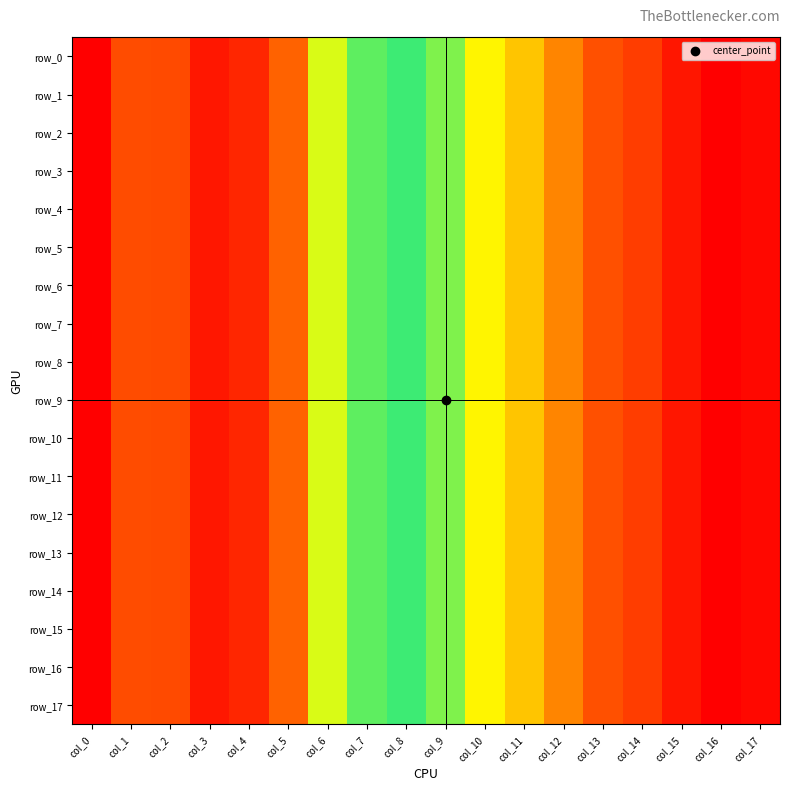

Reading left to right, what are all the values shown in this chart?

row_0: col_0=0.1	col_1=0.0	col_2=0.0	col_3=0.1	col_4=0.1	col_5=0.0	col_6=0.0	col_7=0.0	col_8=0.0	col_9=-0.0	col_10=-0.0	col_11=-0.0	col_12=-0.0	col_13=-0.0	col_14=-0.0	col_15=-0.0	col_16=-0.0	col_17=-0.0
row_1: col_0=0.1	col_1=0.0	col_2=0.0	col_3=0.1	col_4=0.1	col_5=0.0	col_6=0.0	col_7=0.0	col_8=0.0	col_9=-0.0	col_10=-0.0	col_11=-0.0	col_12=-0.0	col_13=-0.0	col_14=-0.0	col_15=-0.0	col_16=-0.0	col_17=-0.0
row_2: col_0=0.1	col_1=0.0	col_2=0.0	col_3=0.1	col_4=0.1	col_5=0.0	col_6=0.0	col_7=0.0	col_8=0.0	col_9=-0.0	col_10=-0.0	col_11=-0.0	col_12=-0.0	col_13=-0.0	col_14=-0.0	col_15=-0.0	col_16=-0.0	col_17=-0.0
row_3: col_0=0.1	col_1=0.0	col_2=0.0	col_3=0.1	col_4=0.1	col_5=0.0	col_6=0.0	col_7=0.0	col_8=0.0	col_9=-0.0	col_10=-0.0	col_11=-0.0	col_12=-0.0	col_13=-0.0	col_14=-0.0	col_15=-0.0	col_16=-0.0	col_17=-0.0
row_4: col_0=0.1	col_1=0.0	col_2=0.0	col_3=0.1	col_4=0.1	col_5=0.0	col_6=0.0	col_7=0.0	col_8=0.0	col_9=-0.0	col_10=-0.0	col_11=-0.0	col_12=-0.0	col_13=-0.0	col_14=-0.0	col_15=-0.0	col_16=-0.0	col_17=-0.0
row_5: col_0=0.1	col_1=0.0	col_2=0.0	col_3=0.1	col_4=0.1	col_5=0.0	col_6=0.0	col_7=0.0	col_8=0.0	col_9=-0.0	col_10=-0.0	col_11=-0.0	col_12=-0.0	col_13=-0.0	col_14=-0.0	col_15=-0.0	col_16=-0.0	col_17=-0.0
row_6: col_0=0.1	col_1=0.0	col_2=0.0	col_3=0.1	col_4=0.1	col_5=0.0	col_6=0.0	col_7=0.0	col_8=0.0	col_9=-0.0	col_10=-0.0	col_11=-0.0	col_12=-0.0	col_13=-0.0	col_14=-0.0	col_15=-0.0	col_16=-0.0	col_17=-0.0
row_7: col_0=0.1	col_1=0.0	col_2=0.0	col_3=0.1	col_4=0.1	col_5=0.0	col_6=0.0	col_7=0.0	col_8=0.0	col_9=-0.0	col_10=-0.0	col_11=-0.0	col_12=-0.0	col_13=-0.0	col_14=-0.0	col_15=-0.0	col_16=-0.0	col_17=-0.0
row_8: col_0=0.1	col_1=0.0	col_2=0.0	col_3=0.1	col_4=0.1	col_5=0.0	col_6=0.0	col_7=0.0	col_8=0.0	col_9=-0.0	col_10=-0.0	col_11=-0.0	col_12=-0.0	col_13=-0.0	col_14=-0.0	col_15=-0.0	col_16=-0.0	col_17=-0.0
row_9: col_0=0.1	col_1=0.0	col_2=0.0	col_3=0.1	col_4=0.1	col_5=0.0	col_6=0.0	col_7=0.0	col_8=0.0	col_9=-0.0	col_10=-0.0	col_11=-0.0	col_12=-0.0	col_13=-0.0	col_14=-0.0	col_15=-0.0	col_16=-0.0	col_17=-0.0
row_10: col_0=0.1	col_1=0.0	col_2=0.0	col_3=0.1	col_4=0.1	col_5=0.0	col_6=0.0	col_7=0.0	col_8=0.0	col_9=-0.0	col_10=-0.0	col_11=-0.0	col_12=-0.0	col_13=-0.0	col_14=-0.0	col_15=-0.0	col_16=-0.0	col_17=-0.0
row_11: col_0=0.1	col_1=0.0	col_2=0.0	col_3=0.1	col_4=0.1	col_5=0.0	col_6=0.0	col_7=0.0	col_8=0.0	col_9=-0.0	col_10=-0.0	col_11=-0.0	col_12=-0.0	col_13=-0.0	col_14=-0.0	col_15=-0.0	col_16=-0.0	col_17=-0.0
row_12: col_0=0.1	col_1=0.0	col_2=0.0	col_3=0.1	col_4=0.1	col_5=0.0	col_6=0.0	col_7=0.0	col_8=0.0	col_9=-0.0	col_10=-0.0	col_11=-0.0	col_12=-0.0	col_13=-0.0	col_14=-0.0	col_15=-0.0	col_16=-0.0	col_17=-0.0
row_13: col_0=0.1	col_1=0.0	col_2=0.0	col_3=0.1	col_4=0.1	col_5=0.0	col_6=0.0	col_7=0.0	col_8=0.0	col_9=-0.0	col_10=-0.0	col_11=-0.0	col_12=-0.0	col_13=-0.0	col_14=-0.0	col_15=-0.0	col_16=-0.0	col_17=-0.0
row_14: col_0=0.1	col_1=0.0	col_2=0.0	col_3=0.1	col_4=0.1	col_5=0.0	col_6=0.0	col_7=0.0	col_8=0.0	col_9=-0.0	col_10=-0.0	col_11=-0.0	col_12=-0.0	col_13=-0.0	col_14=-0.0	col_15=-0.0	col_16=-0.0	col_17=-0.0
row_15: col_0=0.1	col_1=0.0	col_2=0.0	col_3=0.1	col_4=0.1	col_5=0.0	col_6=0.0	col_7=0.0	col_8=0.0	col_9=-0.0	col_10=-0.0	col_11=-0.0	col_12=-0.0	col_13=-0.0	col_14=-0.0	col_15=-0.0	col_16=-0.0	col_17=-0.0
row_16: col_0=0.1	col_1=0.0	col_2=0.0	col_3=0.1	col_4=0.1	col_5=0.0	col_6=0.0	col_7=0.0	col_8=0.0	col_9=-0.0	col_10=-0.0	col_11=-0.0	col_12=-0.0	col_13=-0.0	col_14=-0.0	col_15=-0.0	col_16=-0.0	col_17=-0.0
row_17: col_0=0.1	col_1=0.0	col_2=0.0	col_3=0.1	col_4=0.1	col_5=0.0	col_6=0.0	col_7=0.0	col_8=0.0	col_9=-0.0	col_10=-0.0	col_11=-0.0	col_12=-0.0	col_13=-0.0	col_14=-0.0	col_15=-0.0	col_16=-0.0	col_17=-0.0